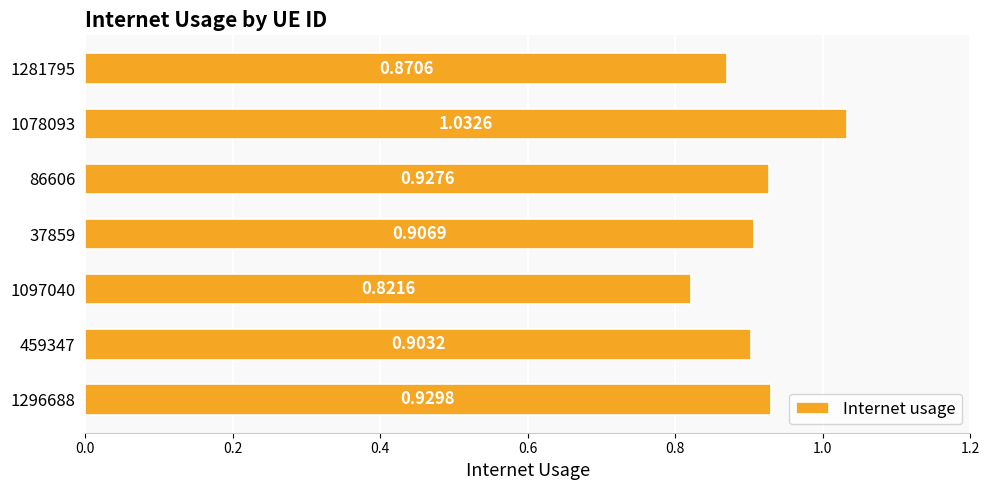

Which has a higher value, 1078093 or 1097040?

1078093